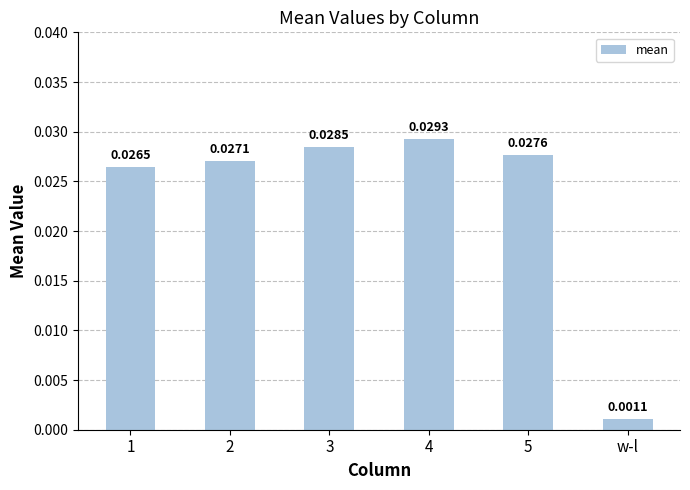

What is the label of the 6th bar from the left?

w-l